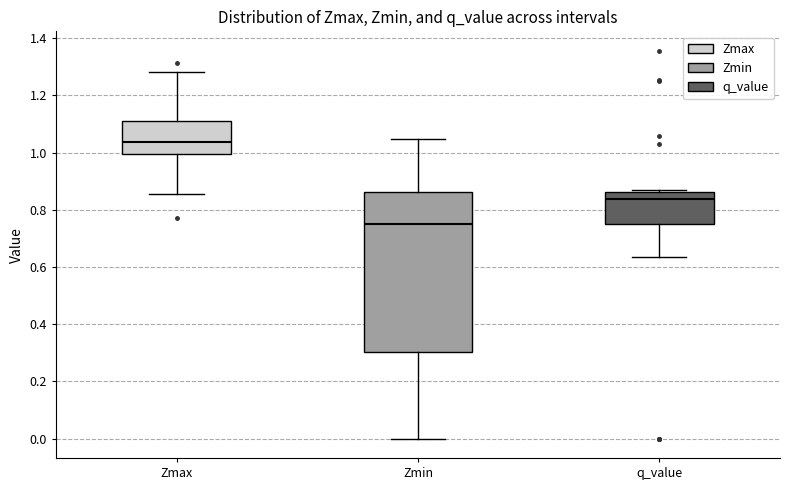

Where is the upper edge of the box for Zmax on the y-axis? The values are not printed on the chart, so give them approximately, as read against the axis.

1.12